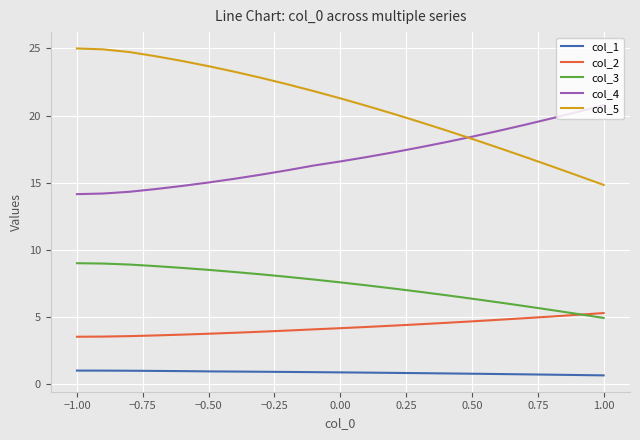

Which series ends up on top after the final intersection of col_5 and col_4?

col_4